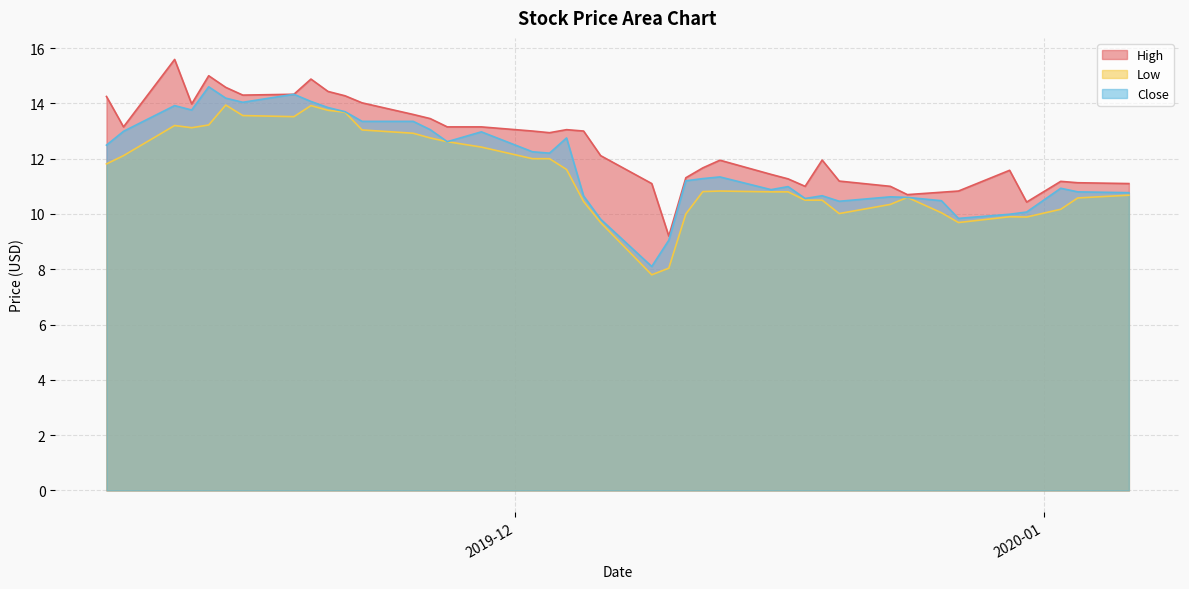

Which series has the largest total across all categories?

High